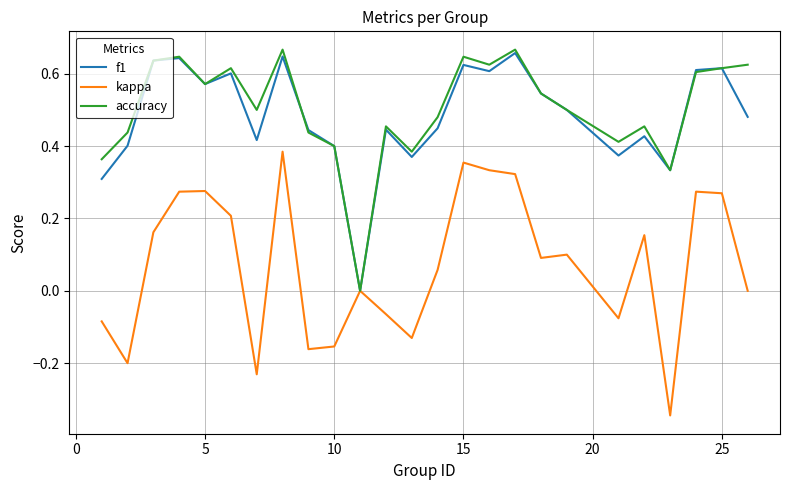

The value of f1 at 25 is 0.8. True or false?

False